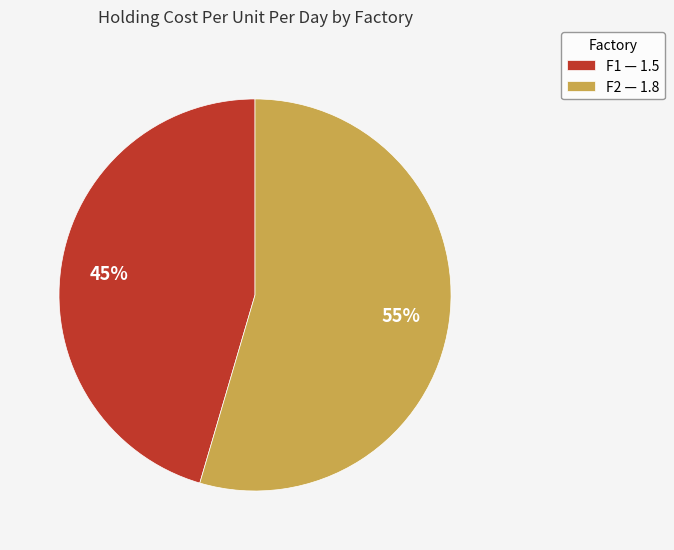

Combined, do F1 — 1.5 and F2 — 1.8 account for over 50%?

Yes